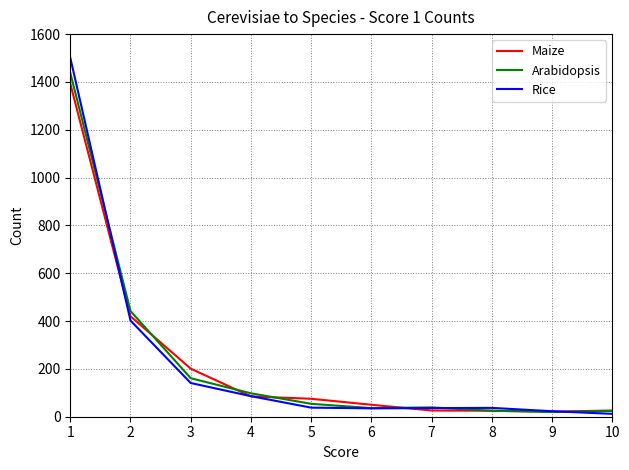

What is the smallest value displayed?

12